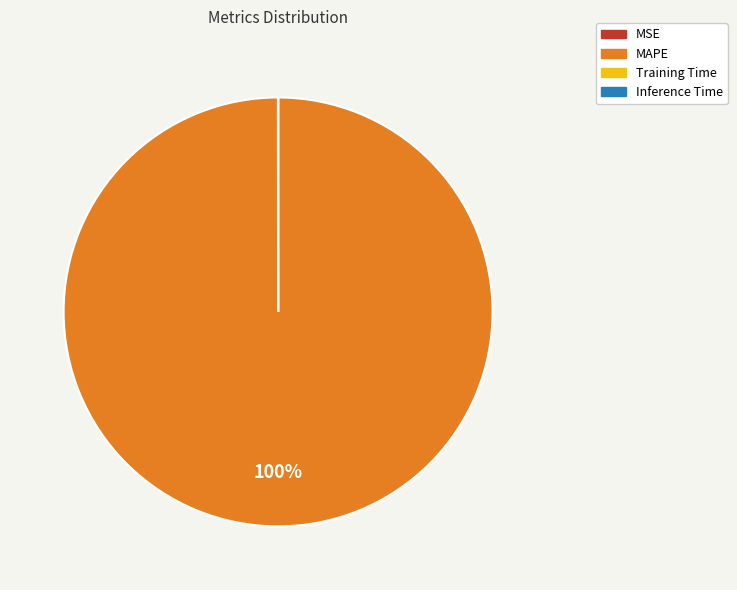

What is the largest slice in the pie chart?

MAPE